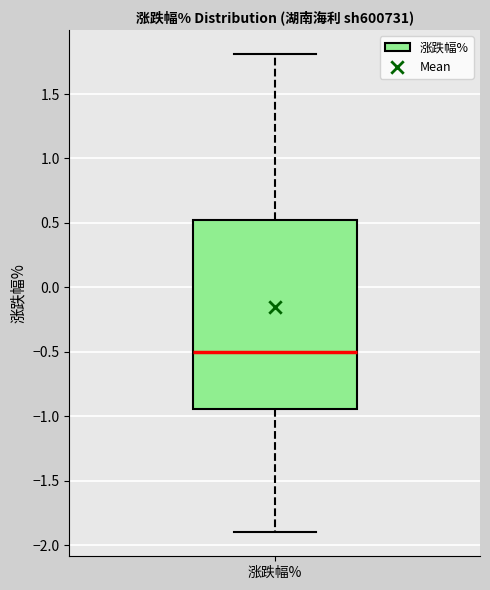

Where does the lower whisker of the box for 涨跌幅% end on the y-axis? The values are not printed on the chart, so give them approximately, as read against the axis.

-1.90